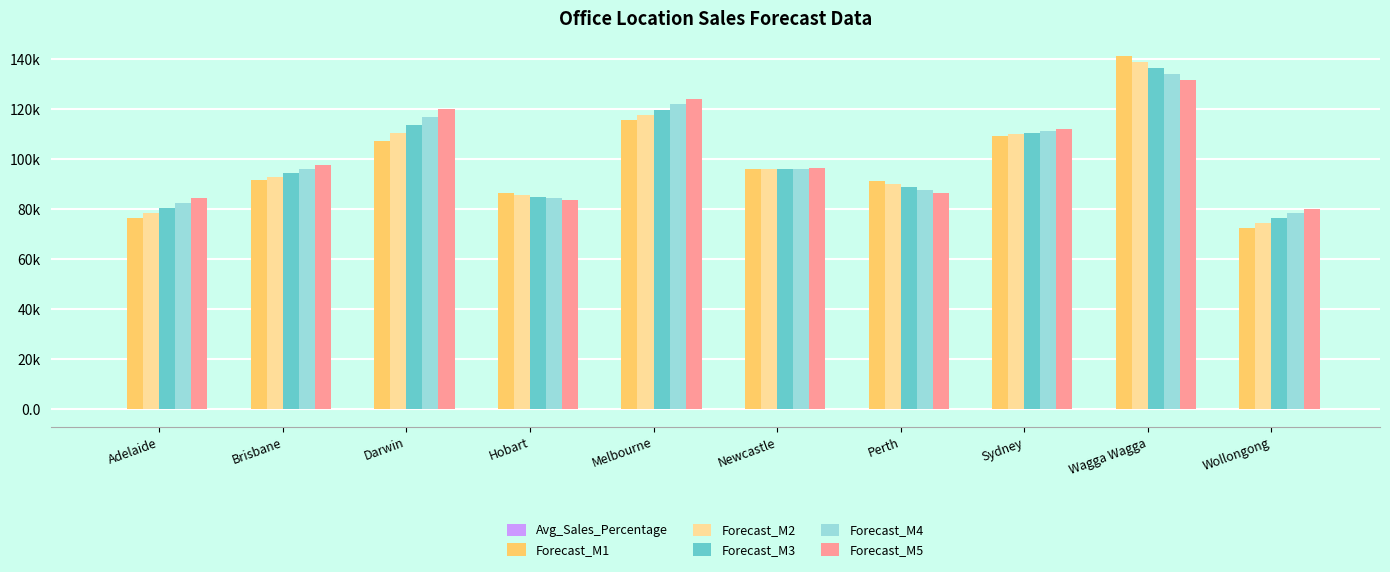

At which category does the chart reach its minimum across all series?

Wagga Wagga